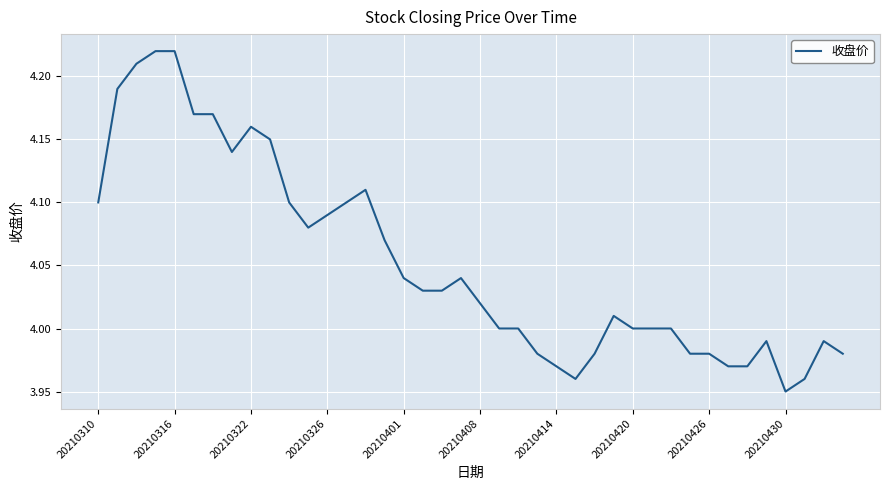

What is the difference between the maximum and minimum values?

0.3